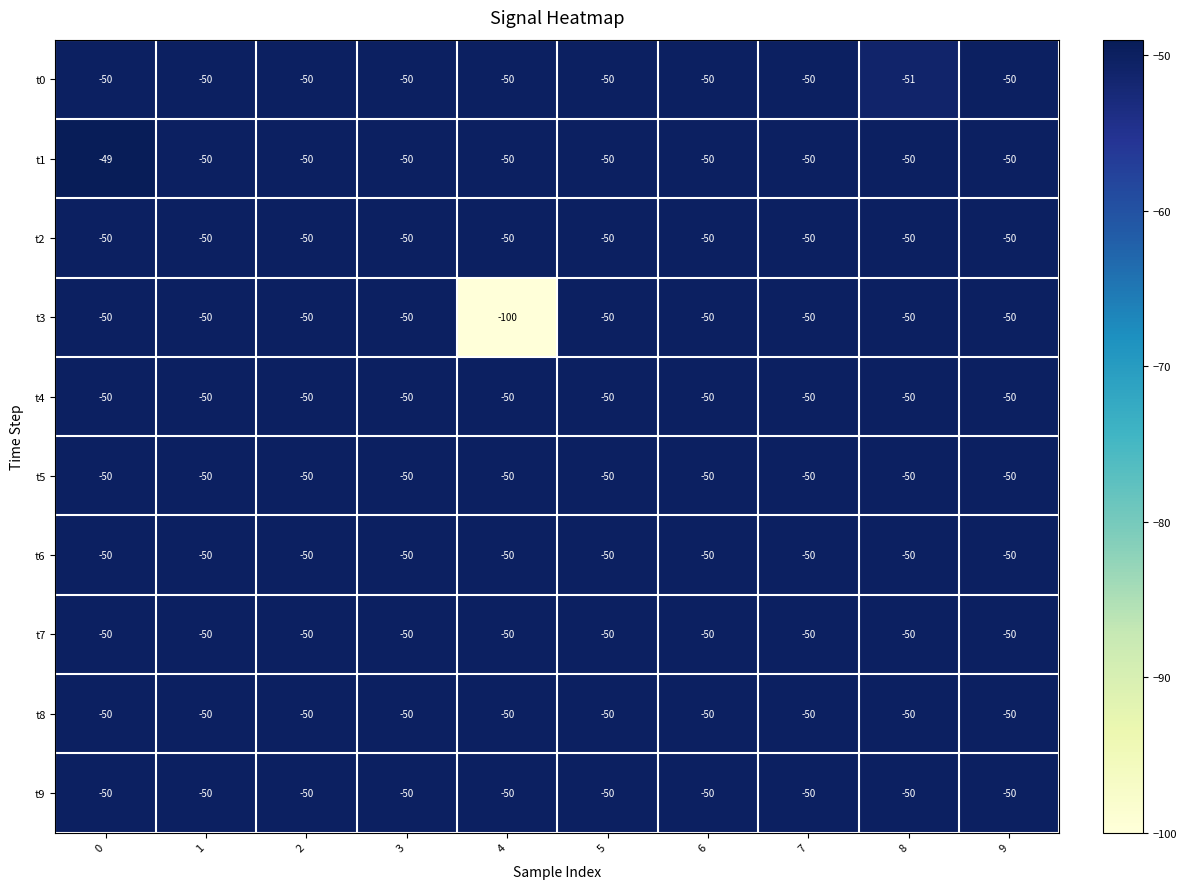

Which series has the largest total across all categories?

t1